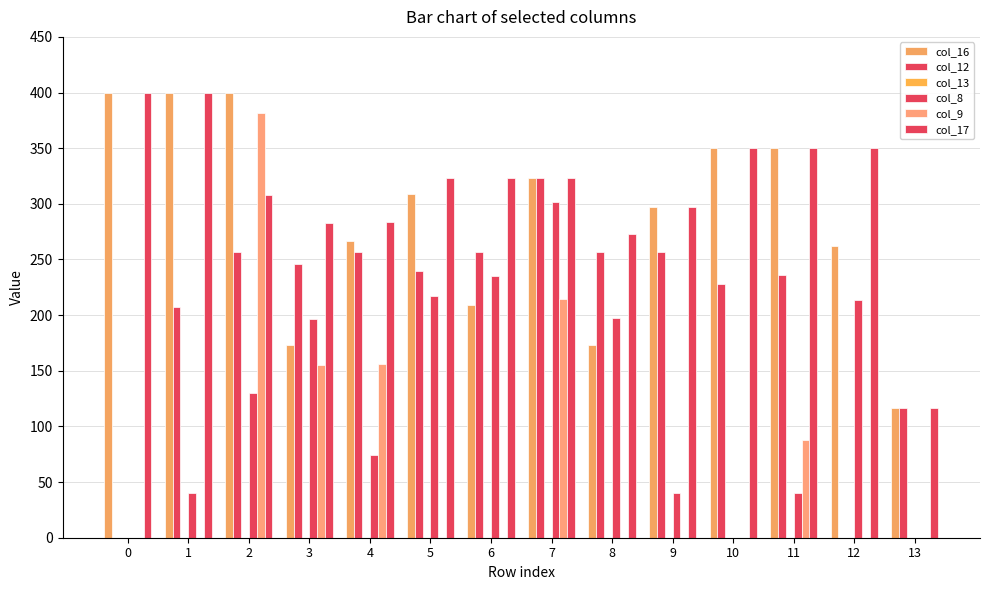

How many groups of bars are there?

14